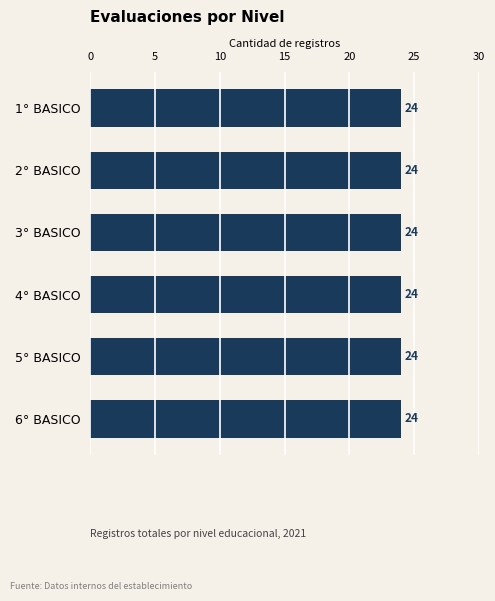

At which category does the chart reach its peak across all series?

2° BASICO